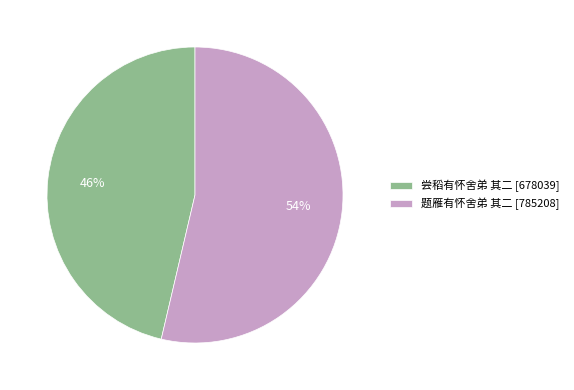

Which has a higher value, 尝稻有怀舍弟 其二 [678039] or 题雁有怀舍弟 其二 [785208]?

题雁有怀舍弟 其二 [785208]